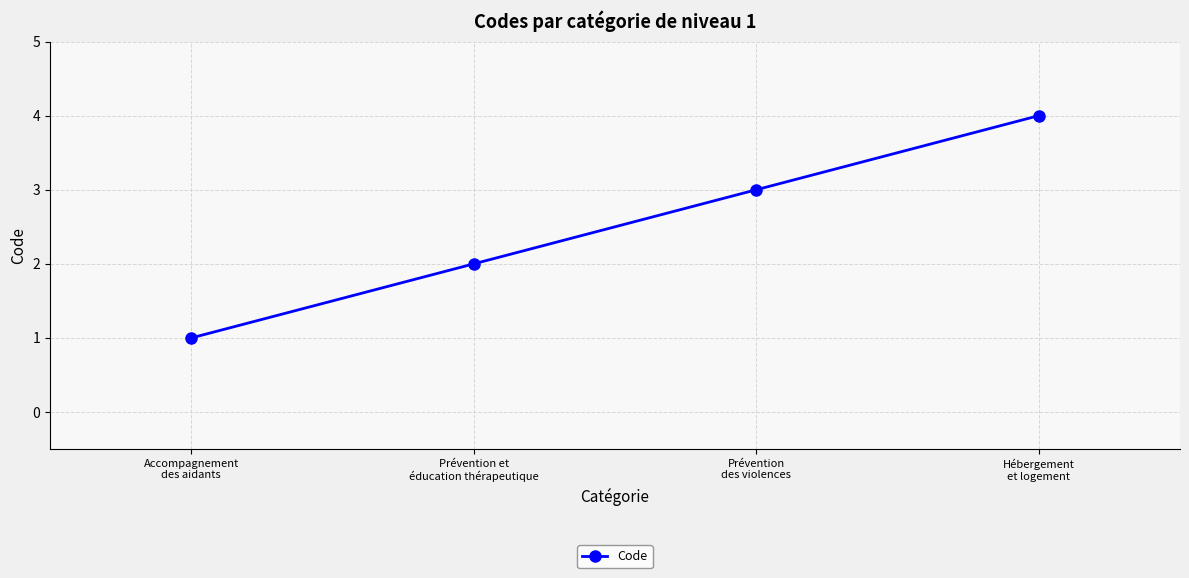

Count the number of categories in the chart.

4